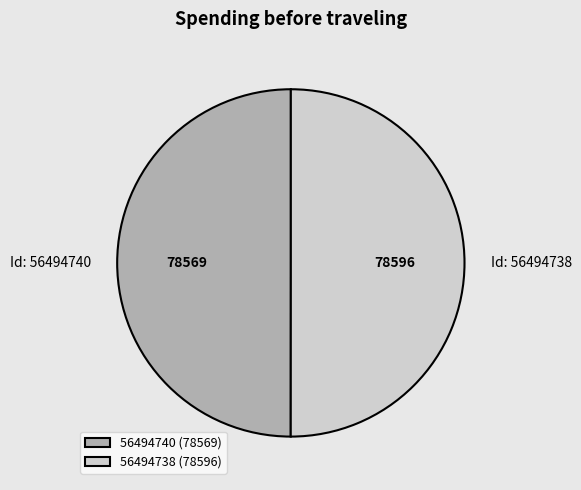

The 56494740 (78569) slice represents 50% of the pie. True or false?

True